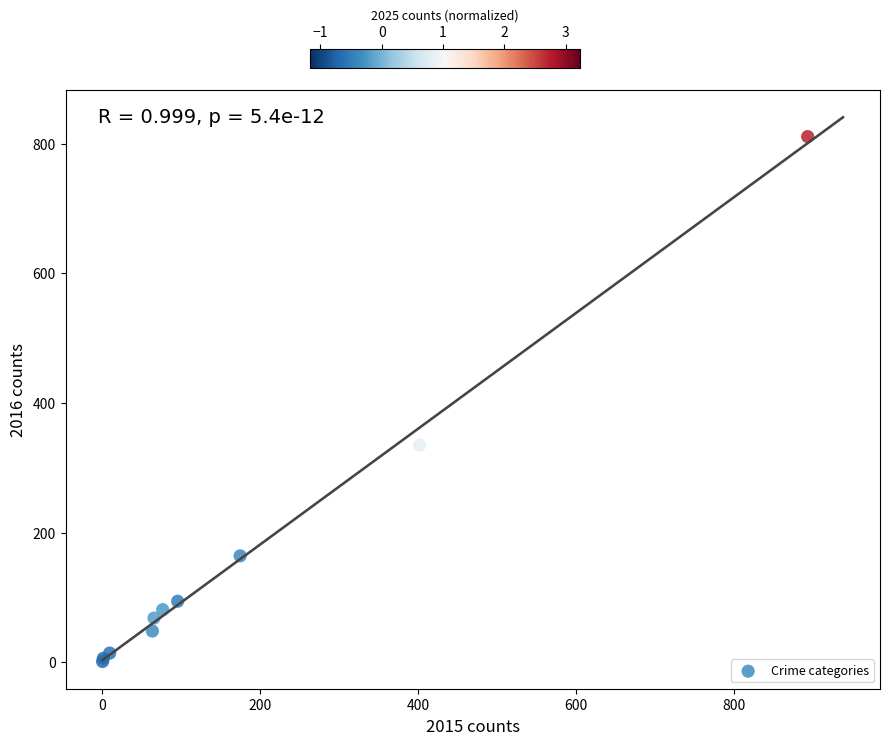

What Y value in the scatter plot is closest to 406?

335